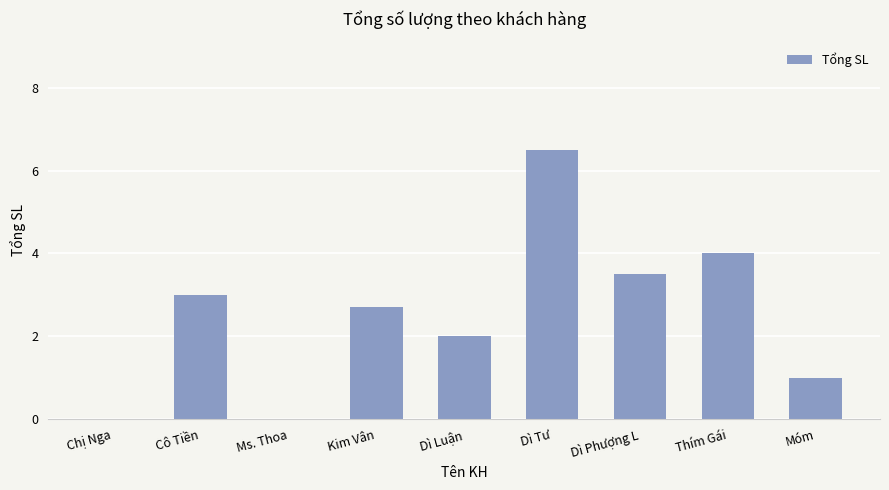

What is the change in value from Chị Nga to Móm?

+1.0